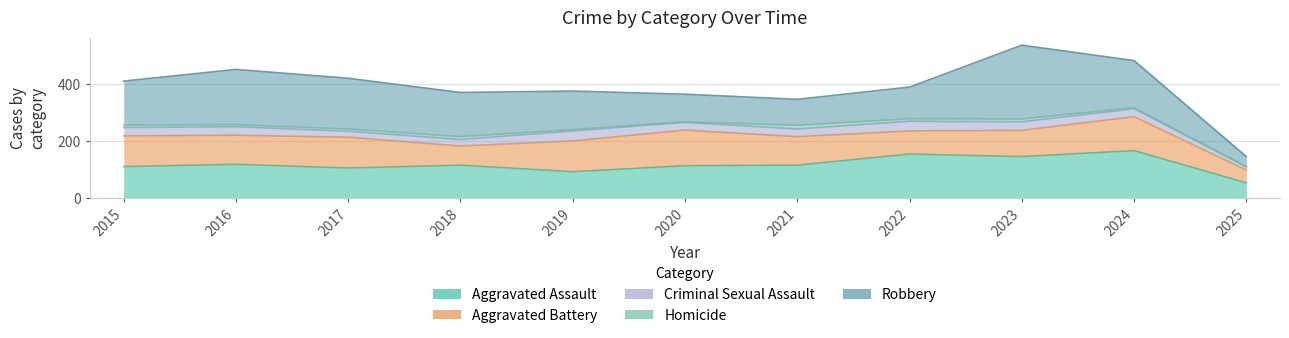

The value of Aggravated Assault at 2020 is 166. True or false?

False